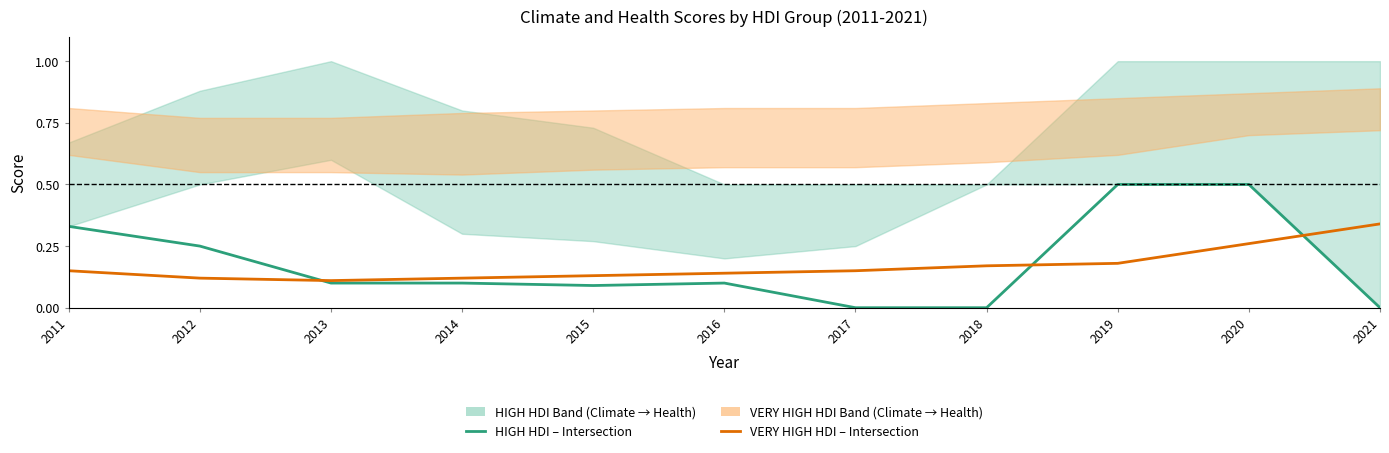

Where is VERY HIGH HDI – Intersection nearest to the value 0?

2013